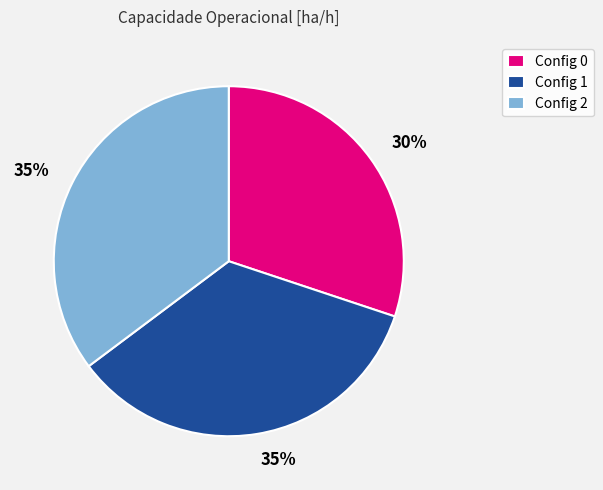

How many slices are in this pie chart?

3